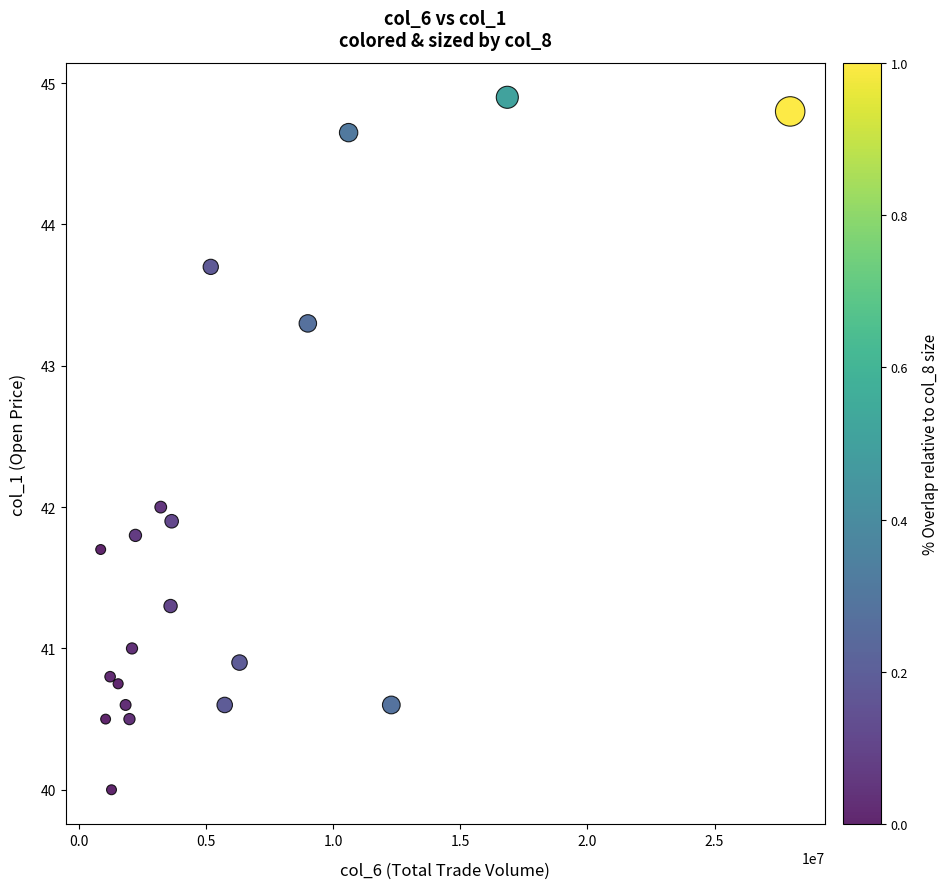

What is the range of Y values (max minus min)?

4.9